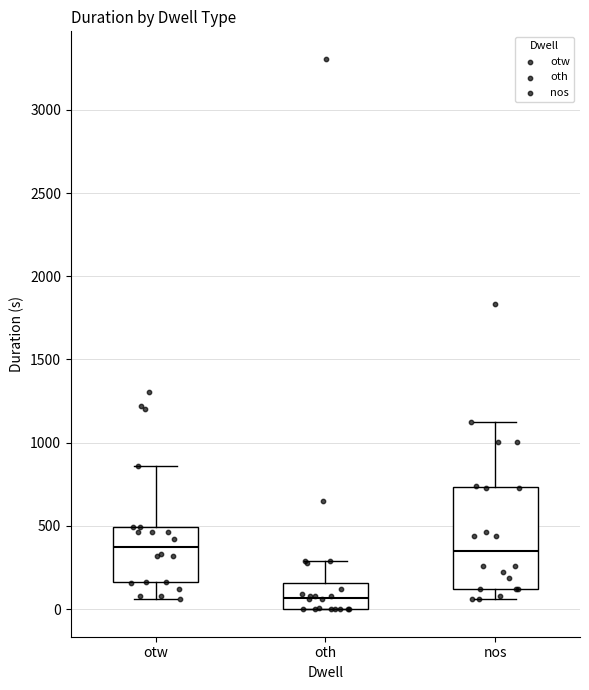

Reading left to right, transcribe this box plot: for each box, give where its median line is, the range the box spans, and where its two whiskers end, as read against the y-axis. The values are not printed on the chart, so give them approximately, as read against the axis.

otw: median 400, box 150 to 500, whiskers 50 to 850
oth: median 50, box 0 to 150, whiskers 0 to 300
nos: median 350, box 100 to 750, whiskers 50 to 1100